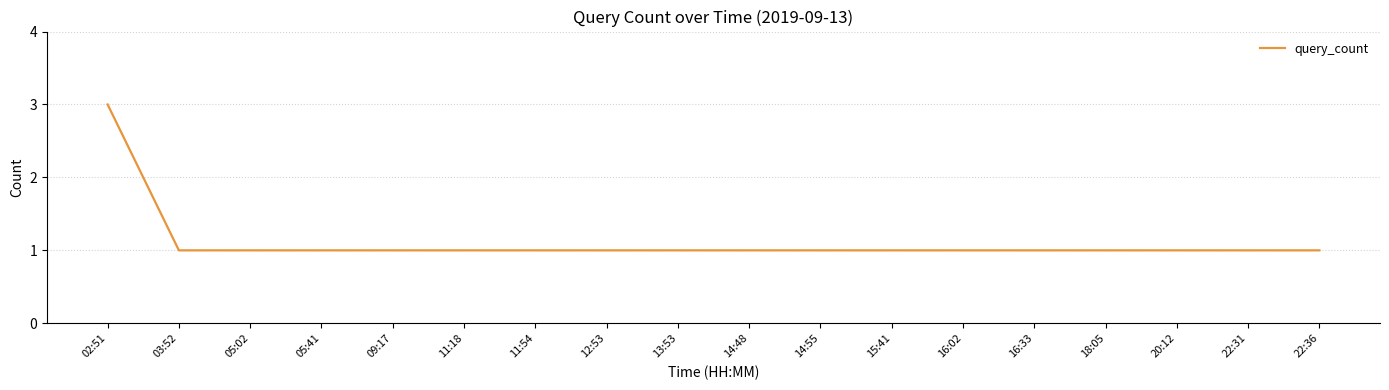

True or false: the data shows 1 at 20:12.

True